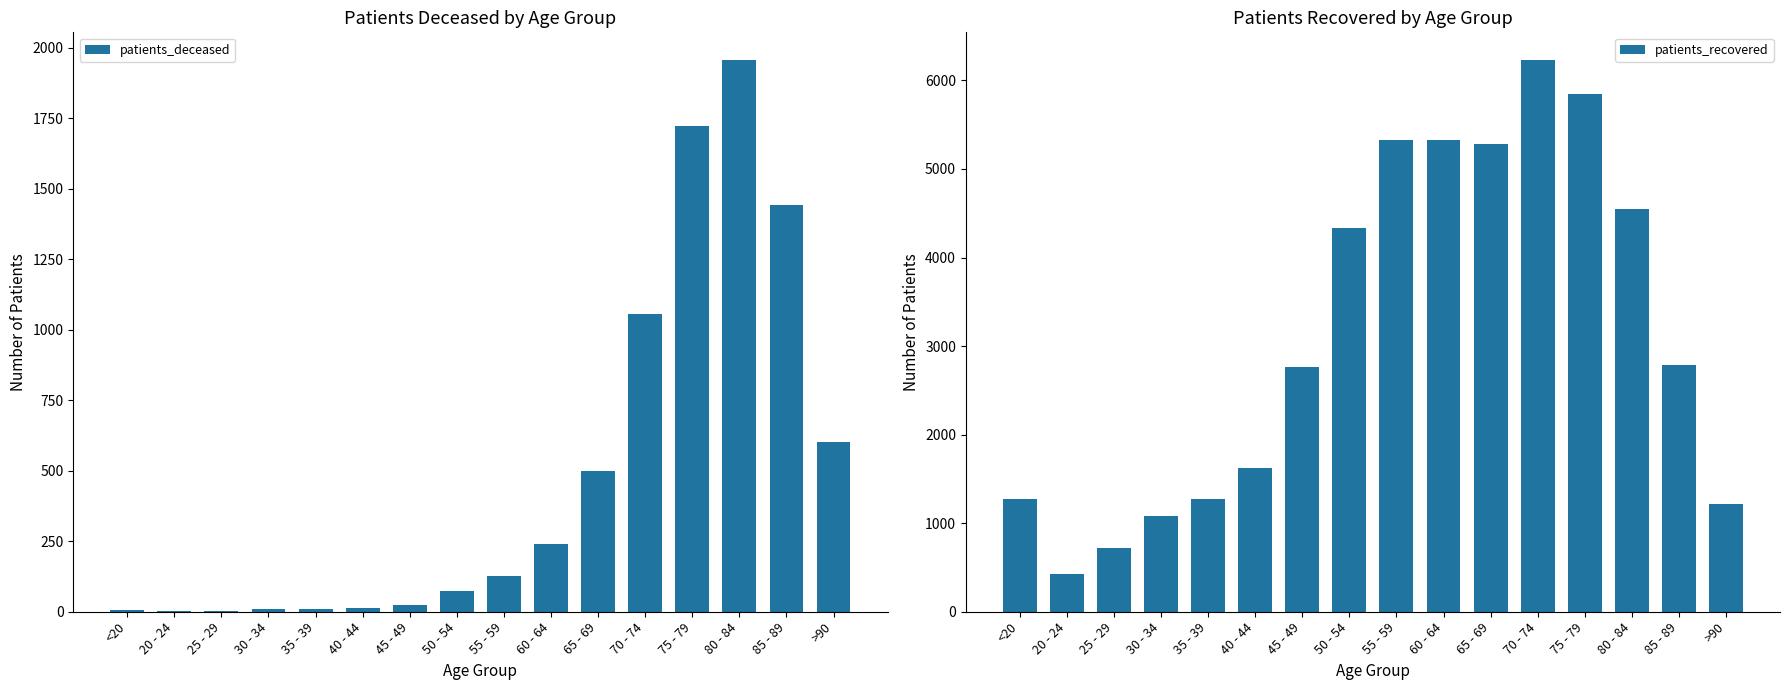

List the series in order of their peak value, highest first.

patients_recovered, patients_deceased